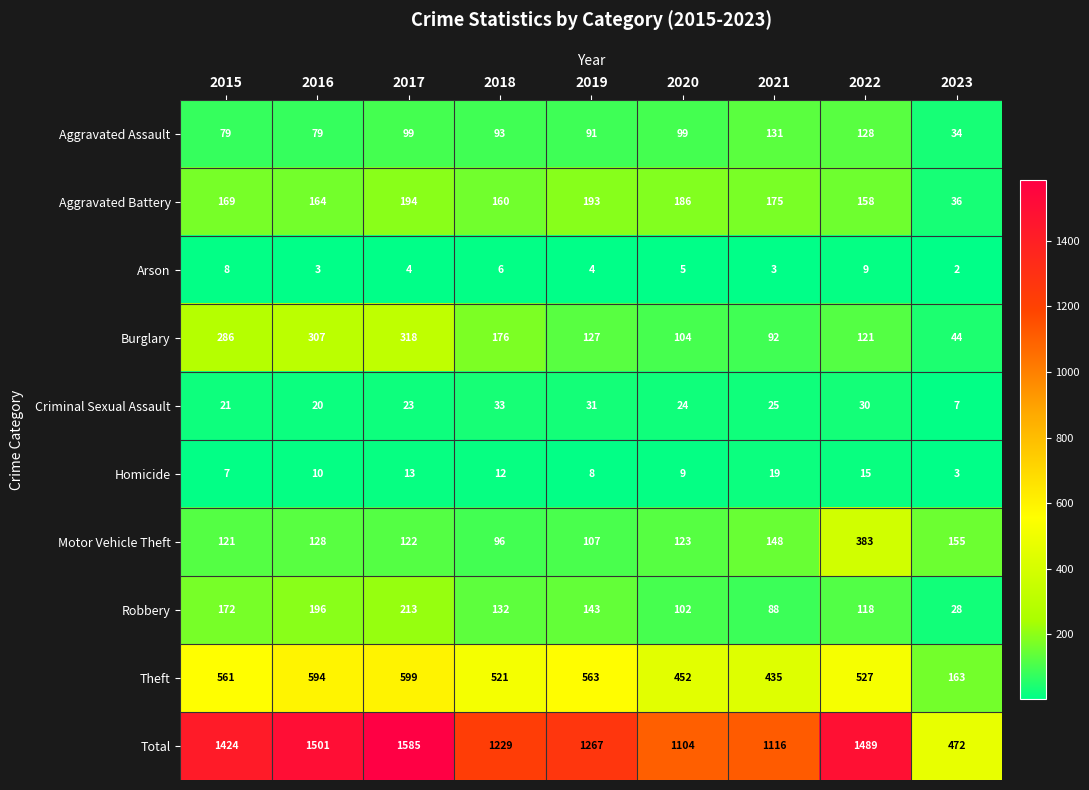

Between 2015 and 2016, which series saw the biggest shift?

Total